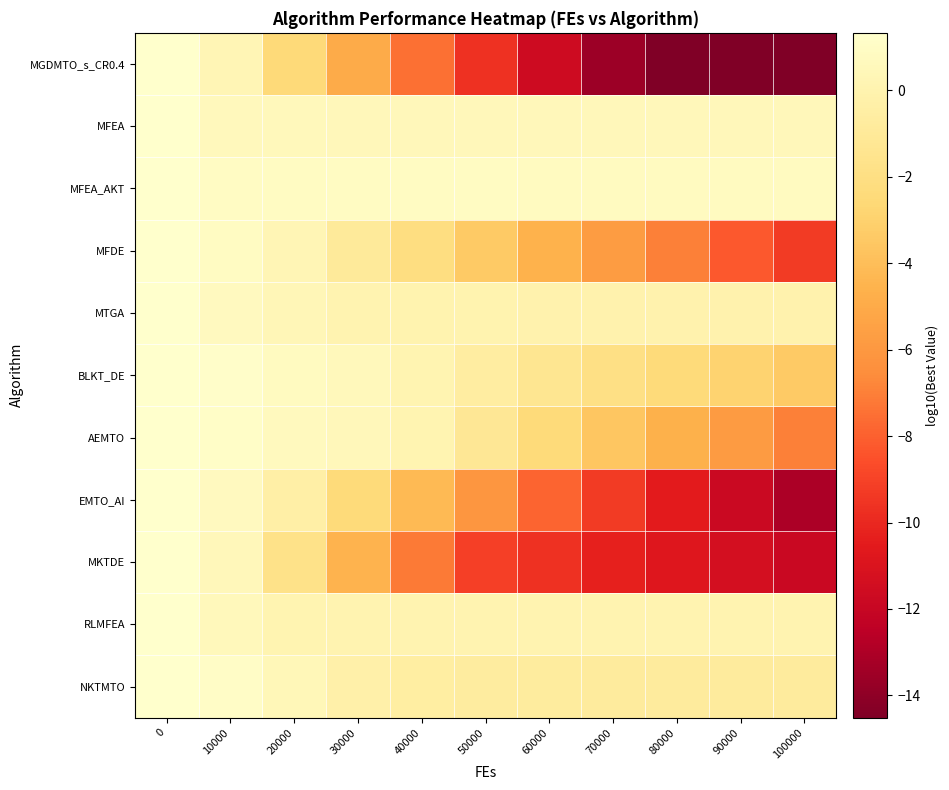

Which series changed the most between 50000 and 100000?

EMTO_AI